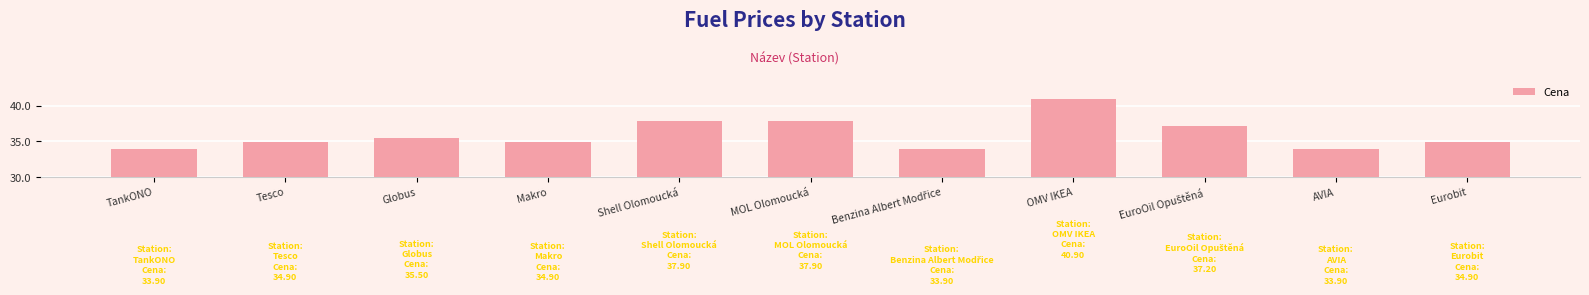

How many distinct data groups are displayed?

1